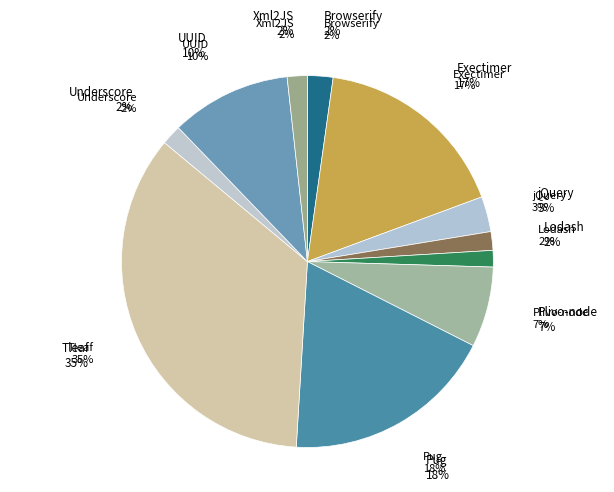

The Underscore slice represents 1% of the pie. True or false?

False